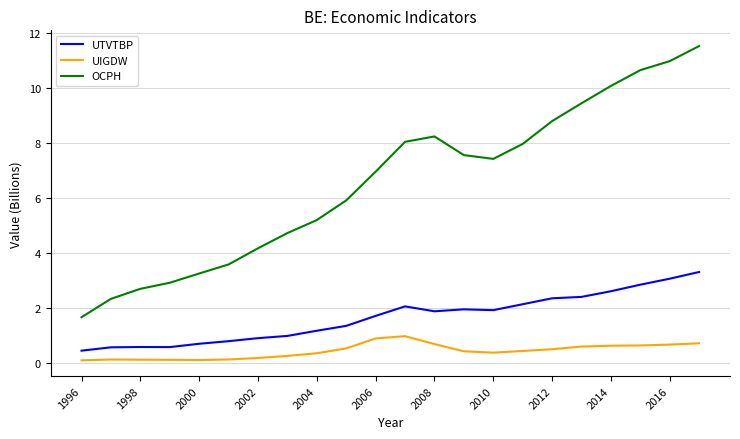

What is the difference between the maximum and minimum values in the OCPH series?

9.9